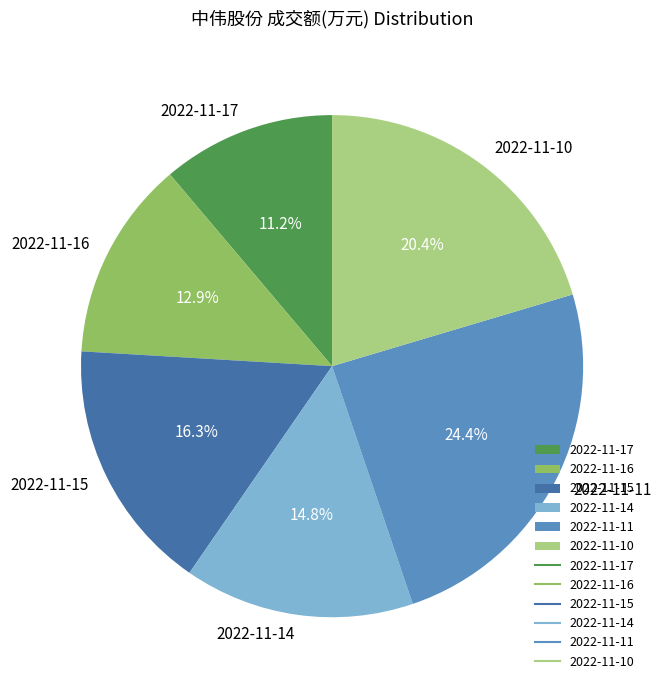

Which has a higher value, 2022-11-15 or 2022-11-16?

2022-11-15